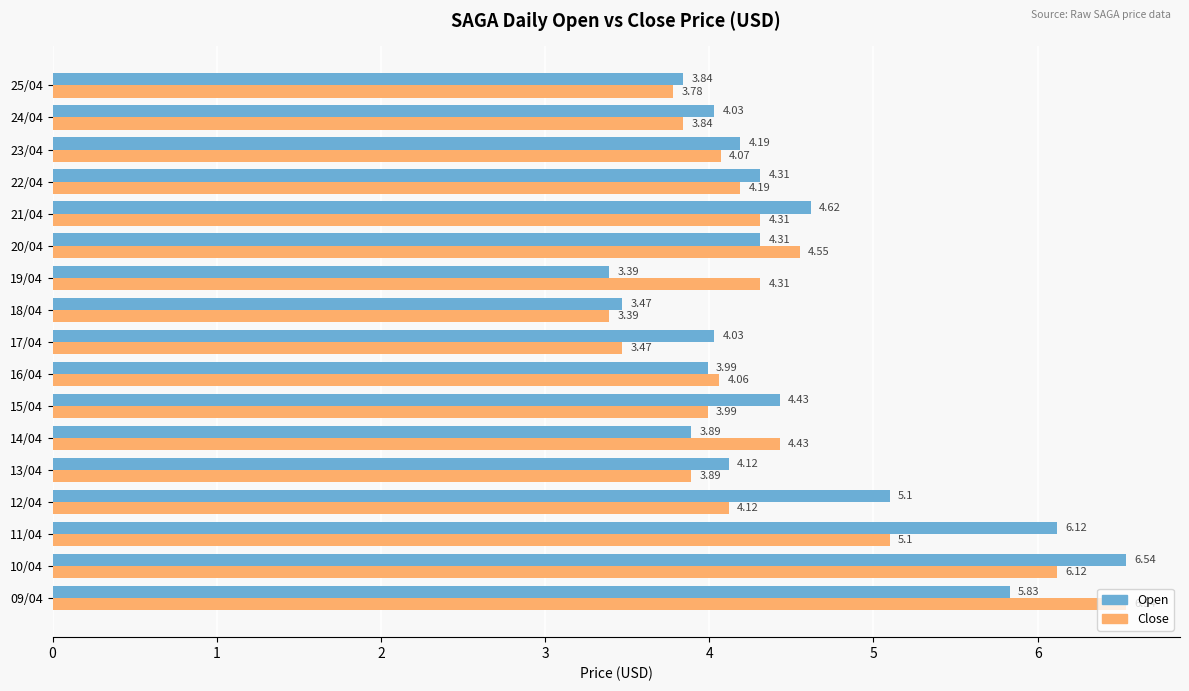

What is the total value across all series at 11/04?

11.2